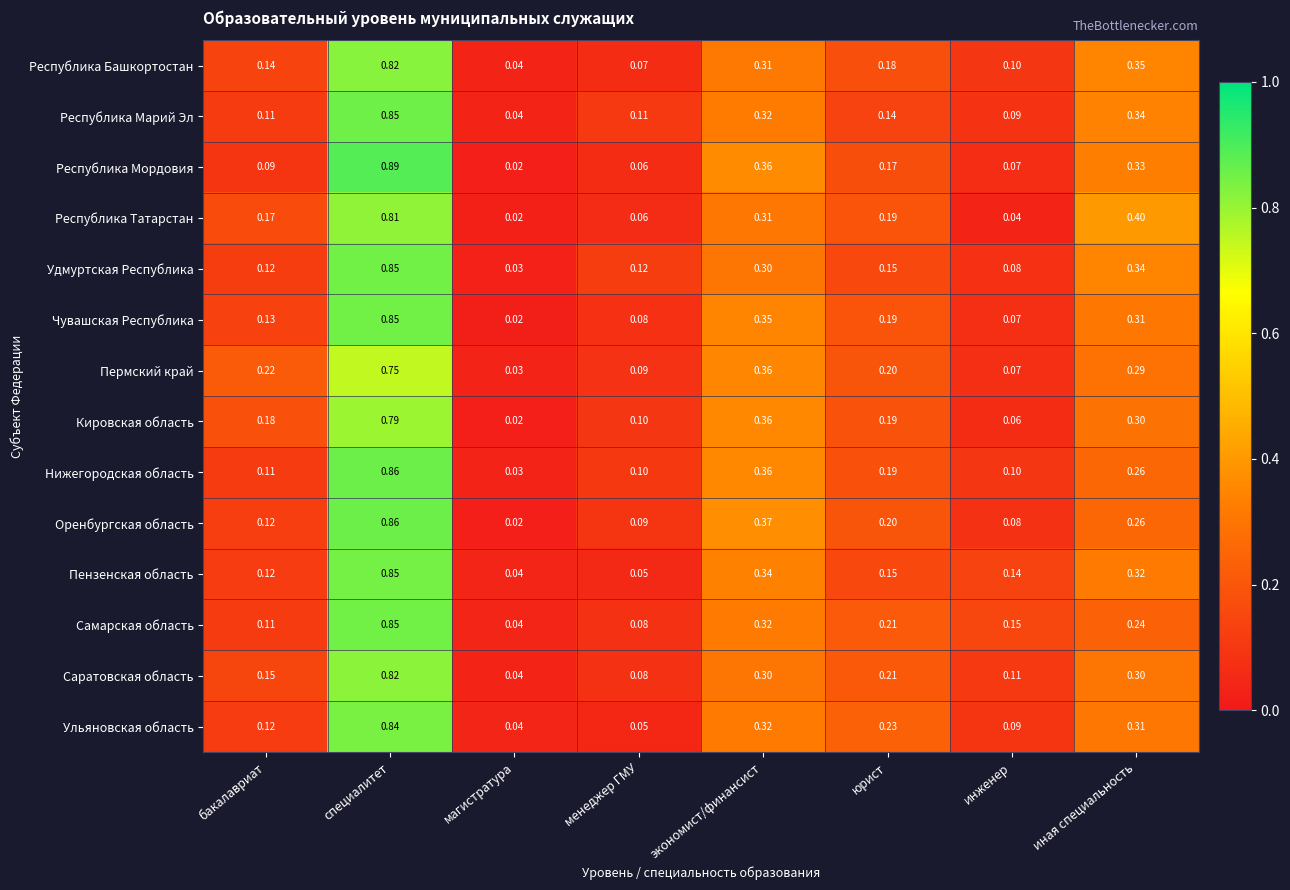

Between менеджер ГМУ and юрист, which series saw the biggest shift?

Ульяновская область